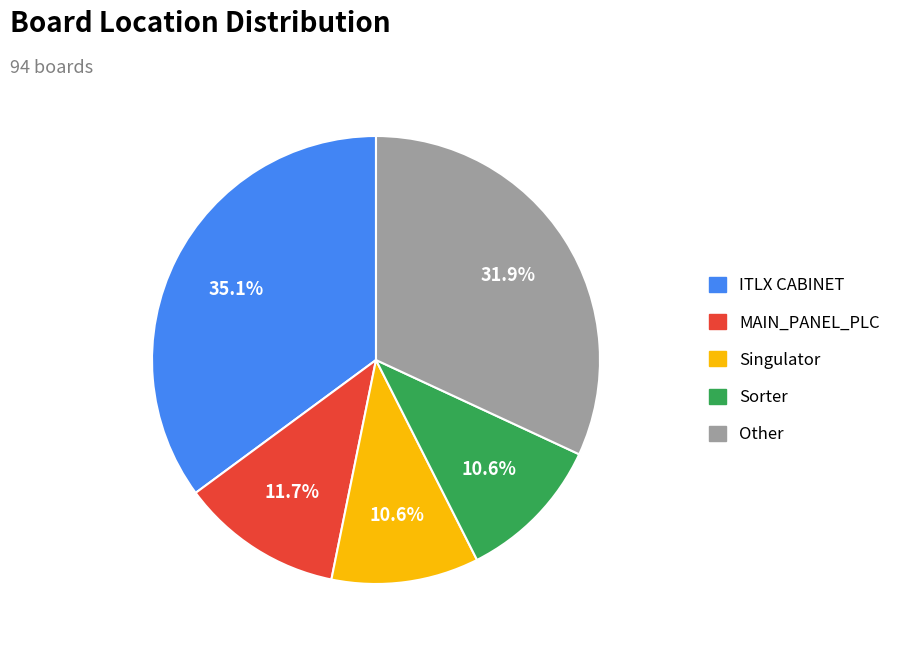

Is there a majority slice in this chart?

No